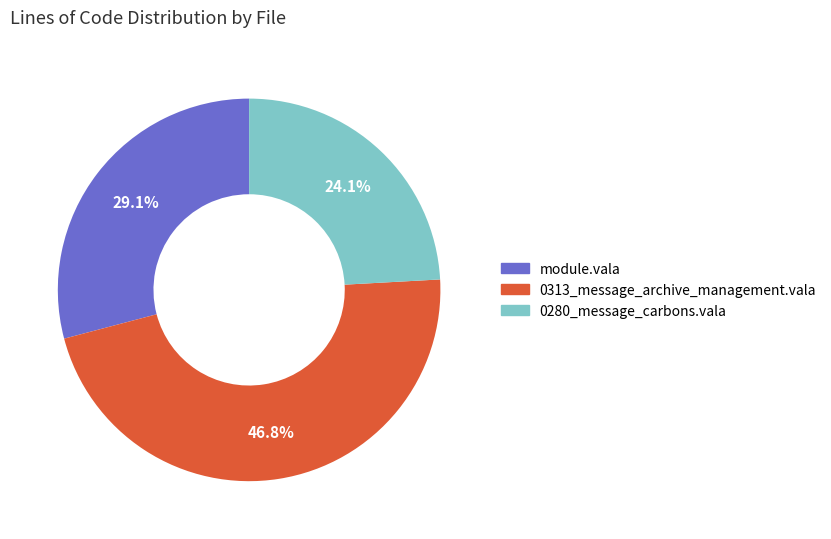

Does any single category account for the majority?

No